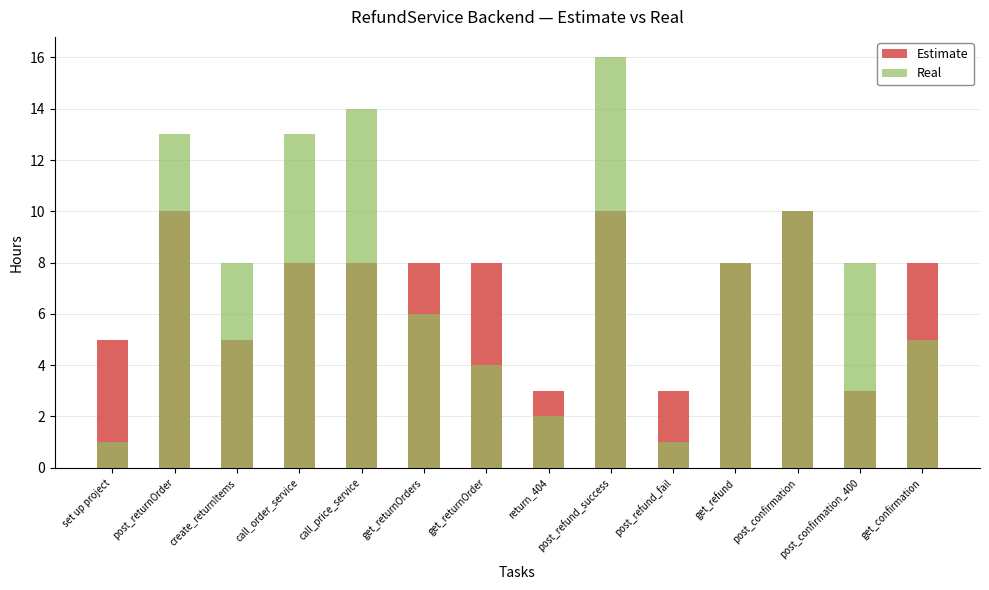

Which label corresponds to the largest value in the chart?

post_refund_success